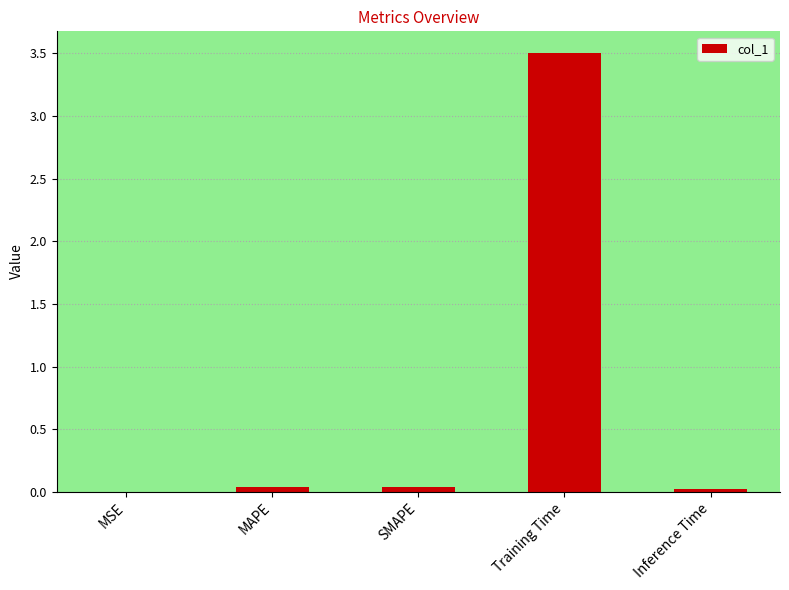

How many distinct data groups are displayed?

1